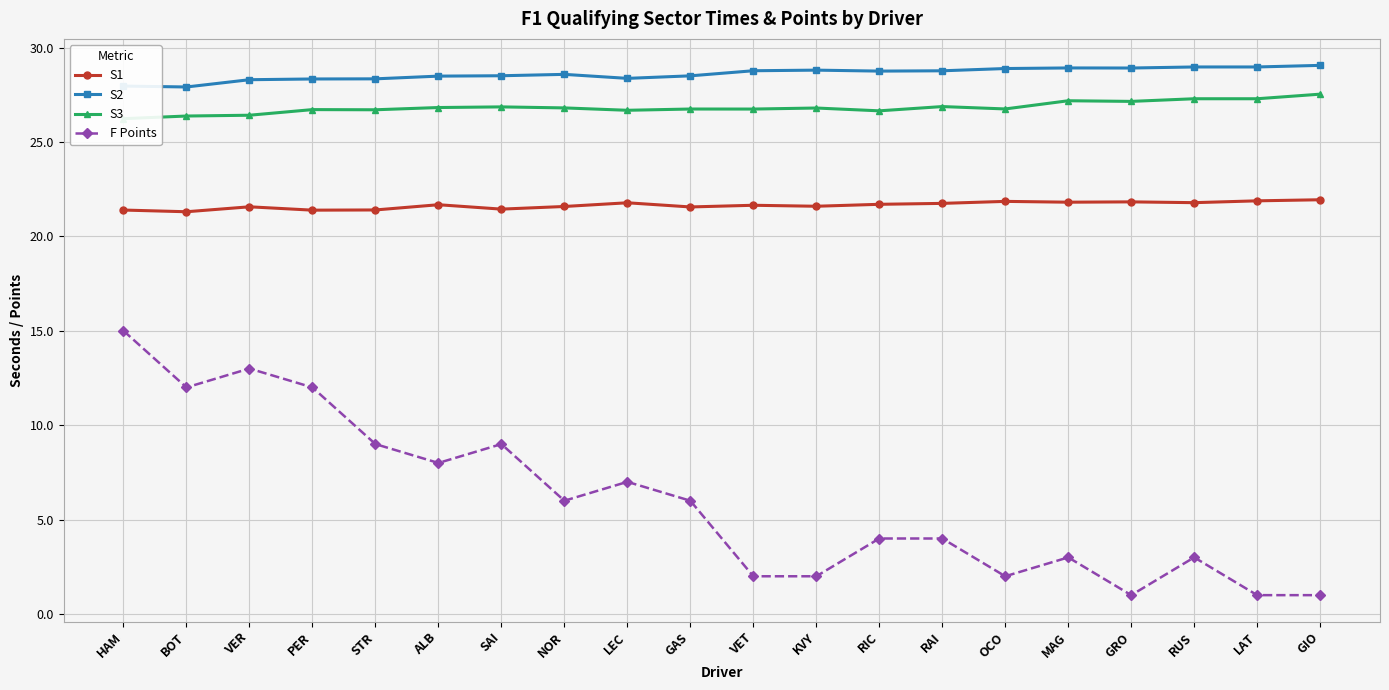

What is the average value of the S3 series?

26.8